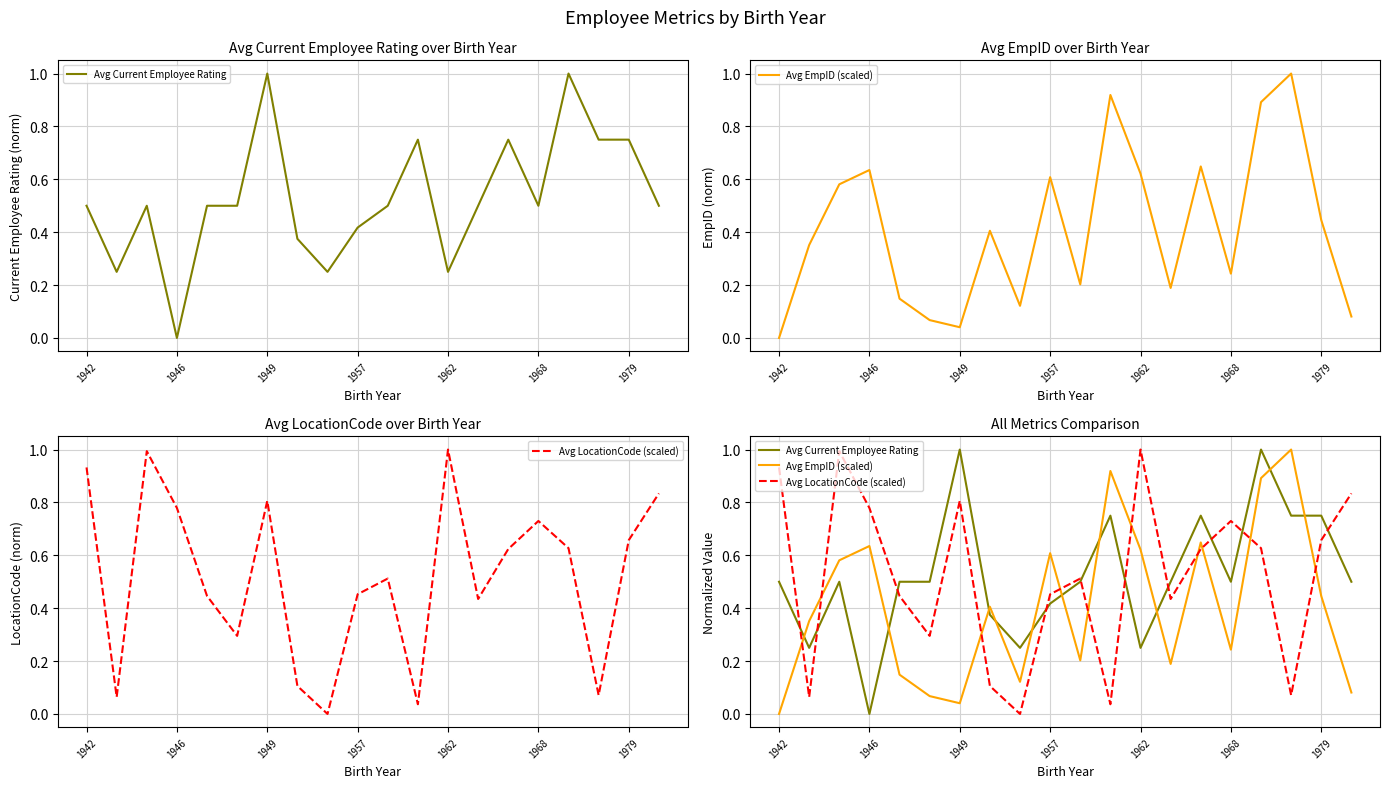

What is the value of the Avg Current Employee Rating point at the 16th from the left?

0.5